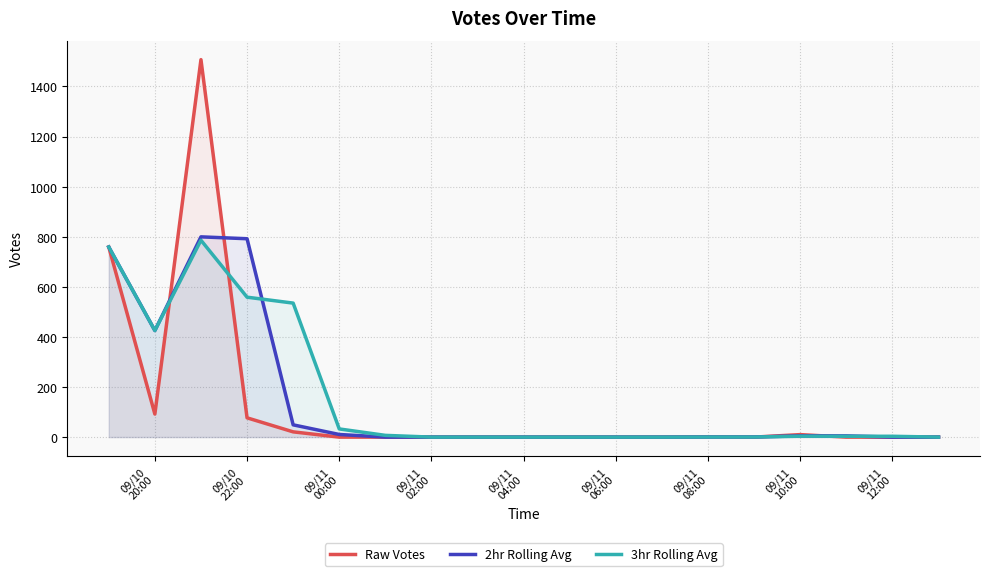

How many values in Raw Votes are above zero?

7